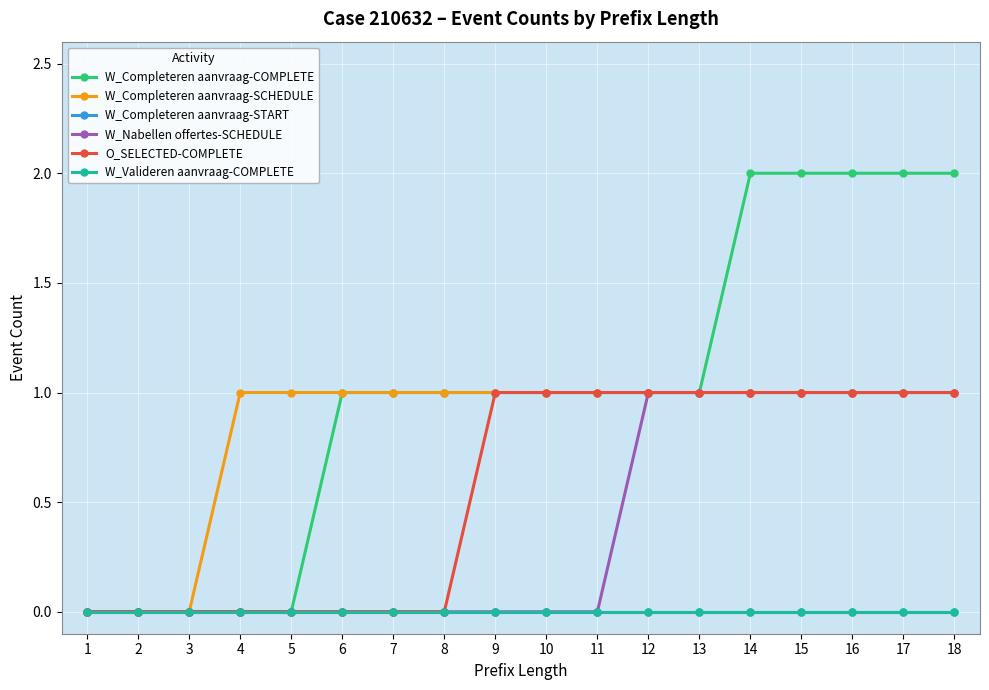

Reading left to right, extract all data points from this chart.

W_Completeren aanvraag-COMPLETE: 0	0	0	0	0	1	1	1	1	1	1	1	1	2	2	2	2	2
W_Completeren aanvraag-SCHEDULE: 0	0	0	1	1	1	1	1	1	1	1	1	1	1	1	1	1	1
W_Completeren aanvraag-START: 0	0	0	0	0	0	0	0	0	0	0	0	0	0	0	0	0	0
W_Nabellen offertes-SCHEDULE: 0	0	0	0	0	0	0	0	0	0	0	1	1	1	1	1	1	1
O_SELECTED-COMPLETE: 0	0	0	0	0	0	0	0	1	1	1	1	1	1	1	1	1	1
W_Valideren aanvraag-COMPLETE: 0	0	0	0	0	0	0	0	0	0	0	0	0	0	0	0	0	0